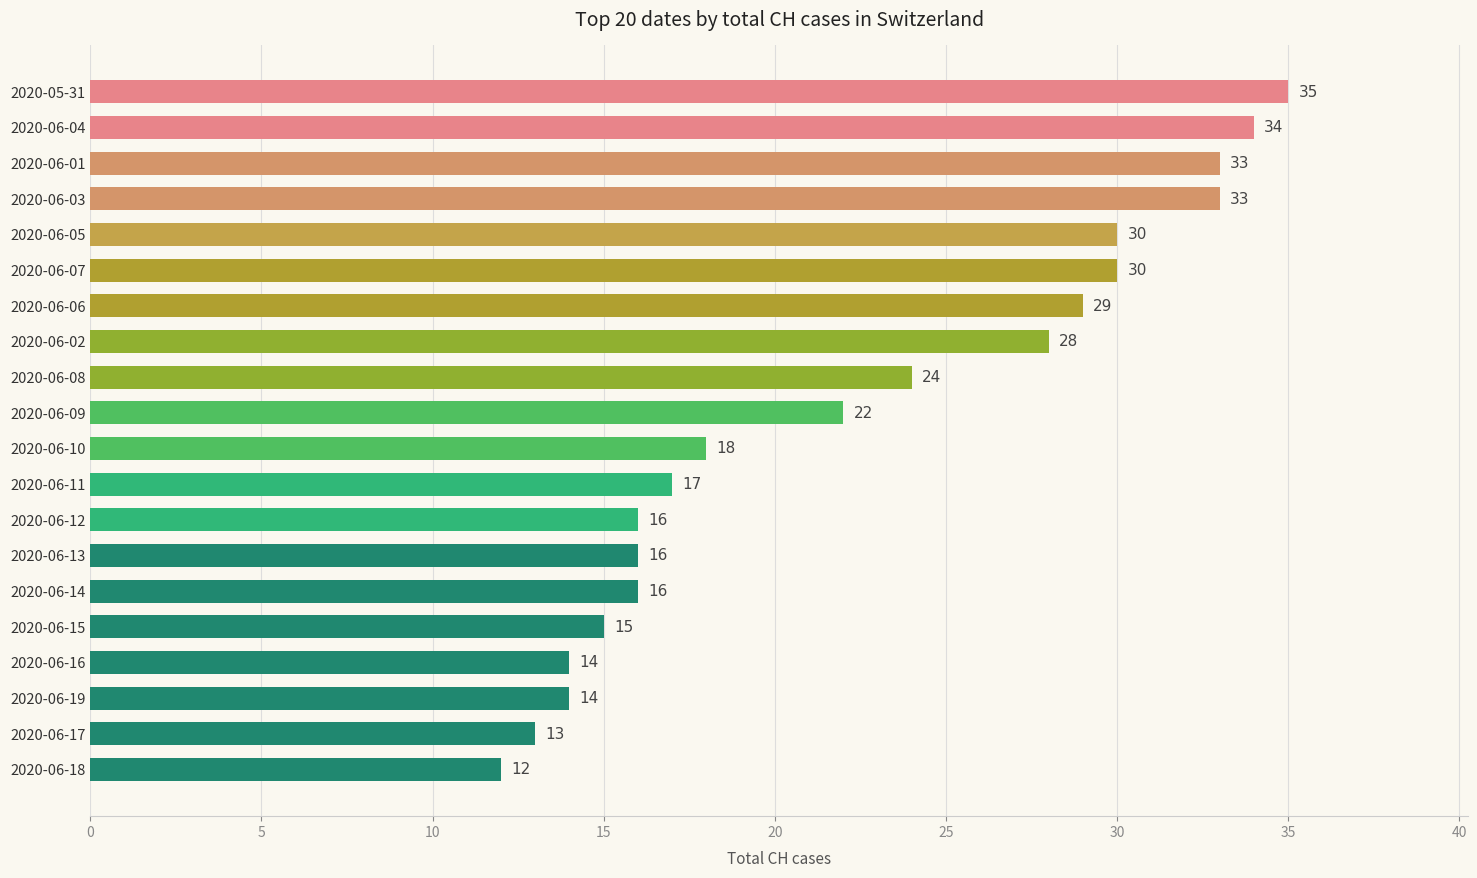

Does the chart contain stacked bars?

No